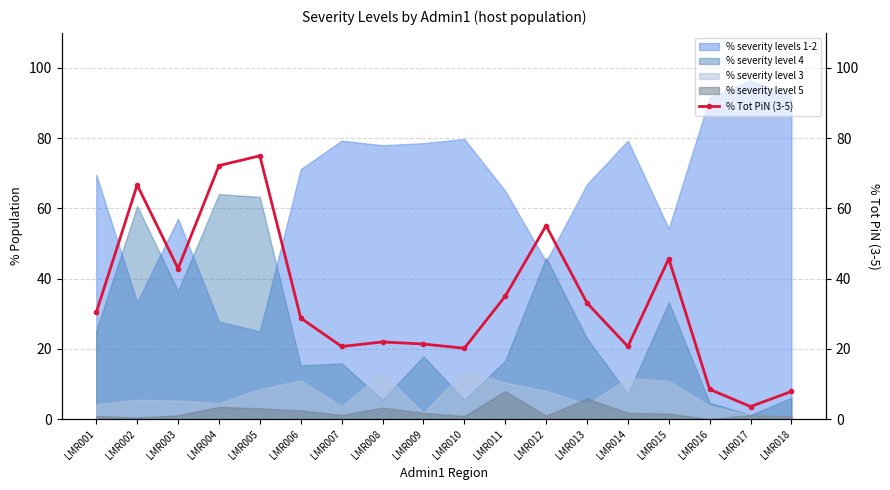

Reading left to right, extract all data points from this chart.

30.4	66.7	42.9	72.2	75.0	28.8	20.7	22.0	21.4	20.2	35.0	55.1	33.1	20.7	45.7	8.5	3.6	7.9